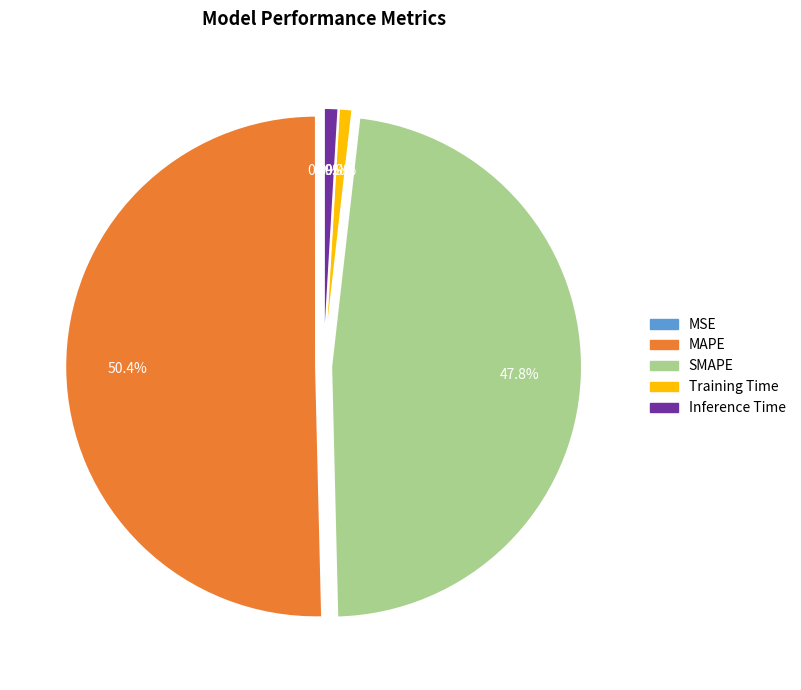

Between SMAPE and MAPE, which is larger?

MAPE